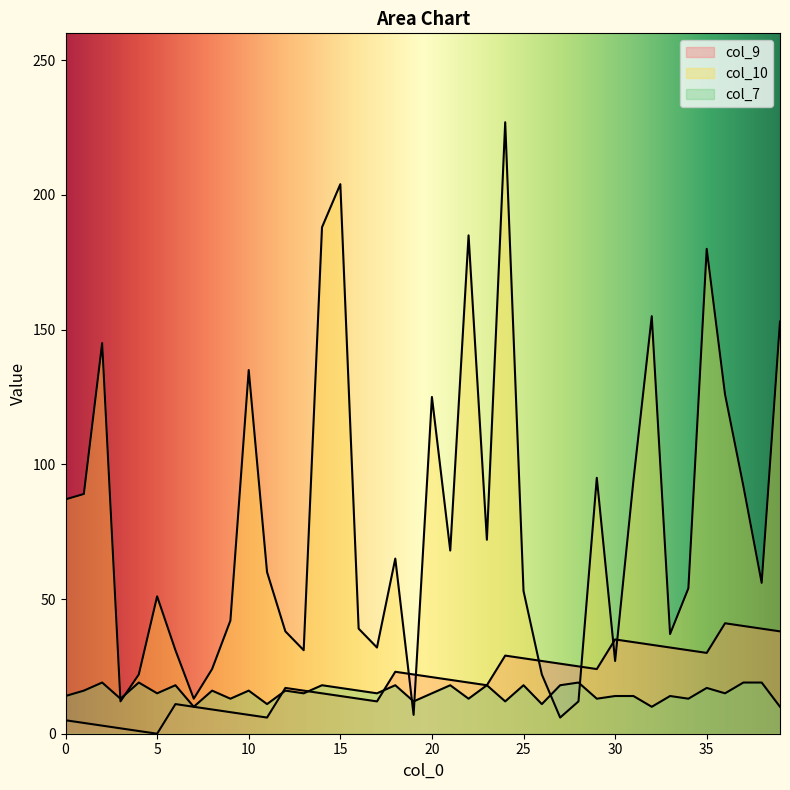

List the labels in order of col_7 value, smallest first.

7, 32, 39, 11, 26, 19, 24, 3, 9, 22, 29, 34, 0, 30, 31, 33, 5, 13, 17, 20, 36, 1, 8, 10, 12, 16, 15, 35, 6, 14, 18, 21, 23, 25, 27, 2, 4, 28, 37, 38